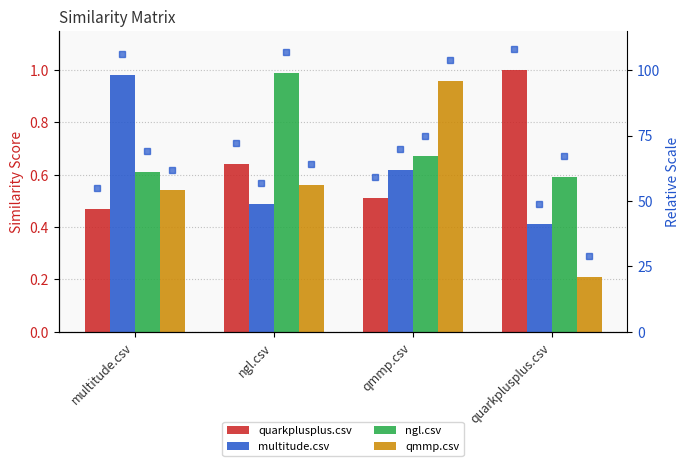

What is the sum of all multitude.csv values?

2.5